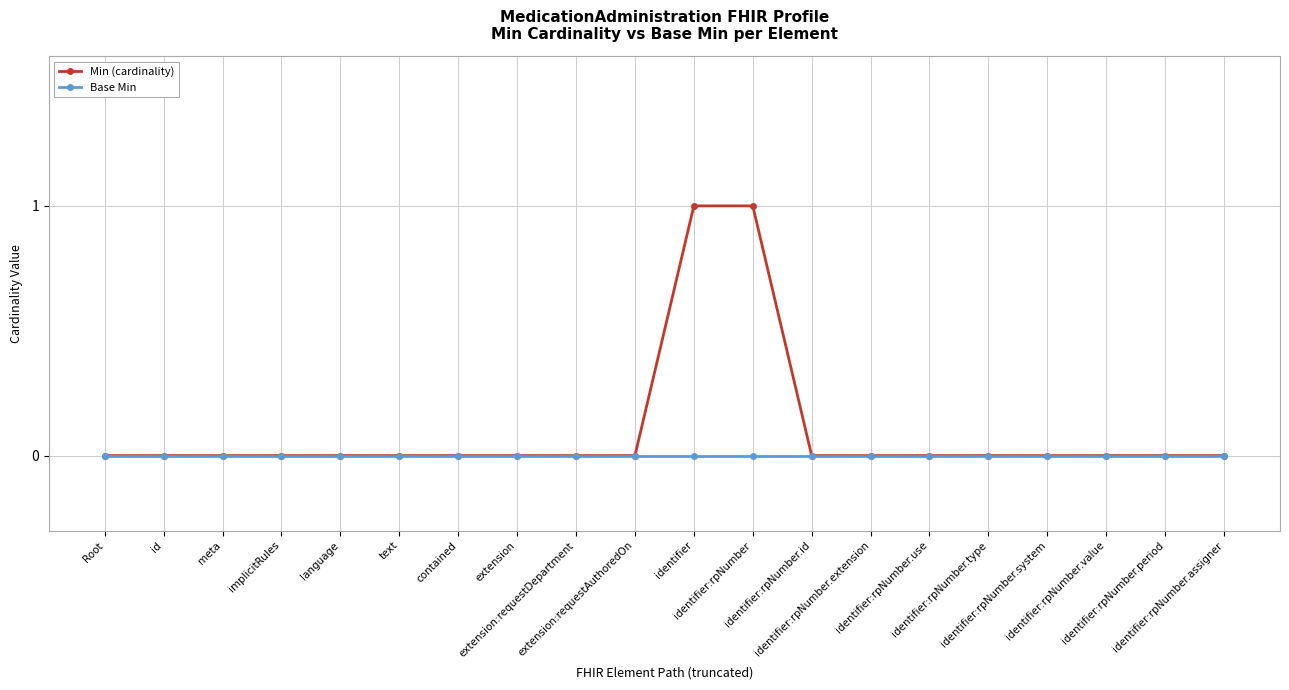

How many series are shown in this chart?

2